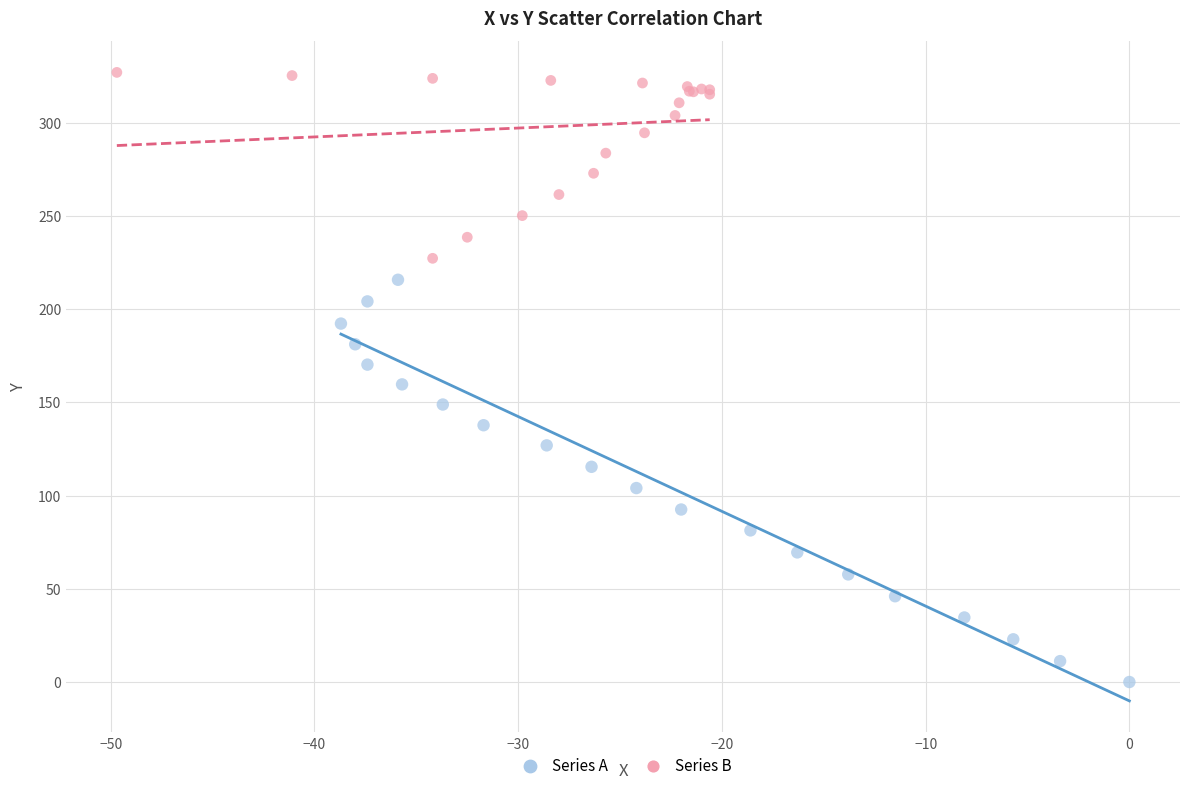

What are all the series names shown in the legend?

Series A, Series B